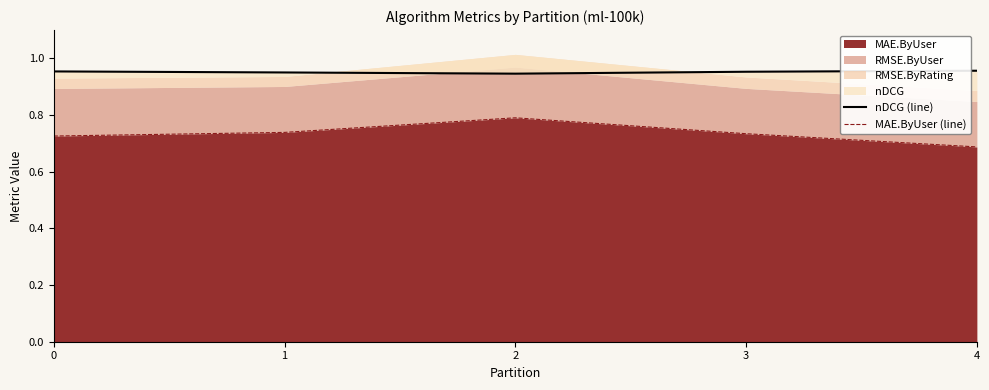

At how many categories does at least one series exceed 0?

5